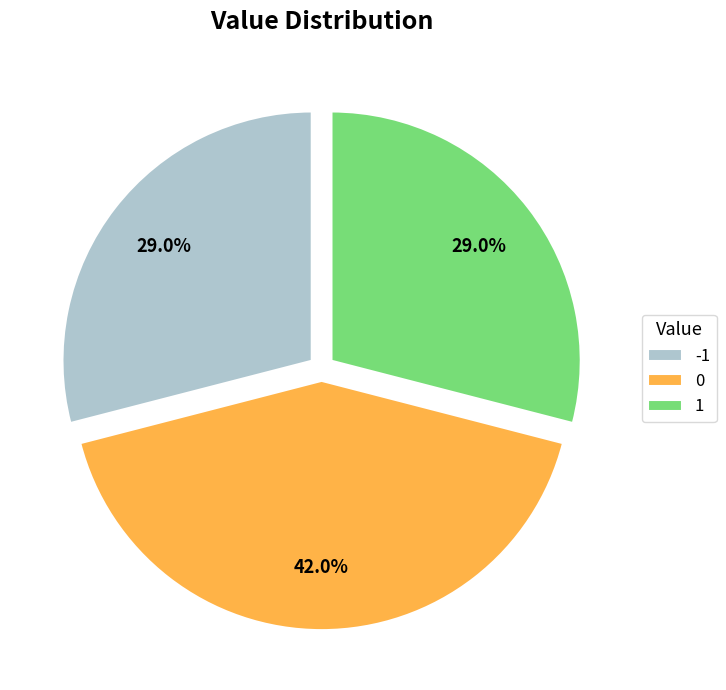

Does any single category account for the majority?

No